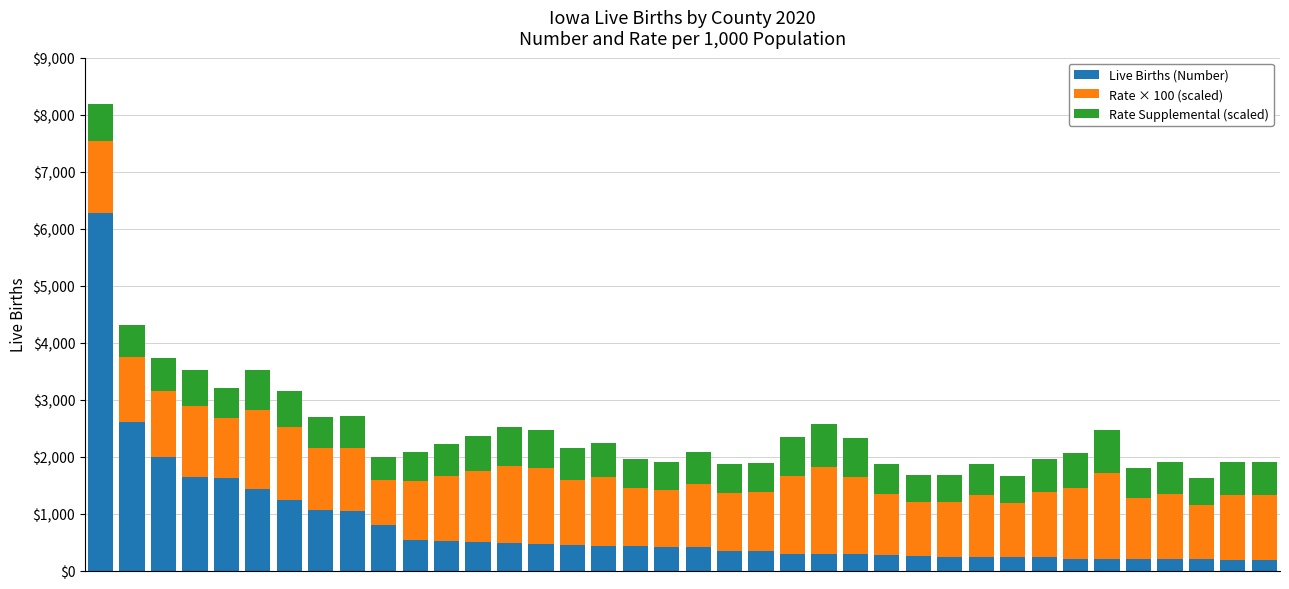

What is the minimum value for Live Births (Number)?

192